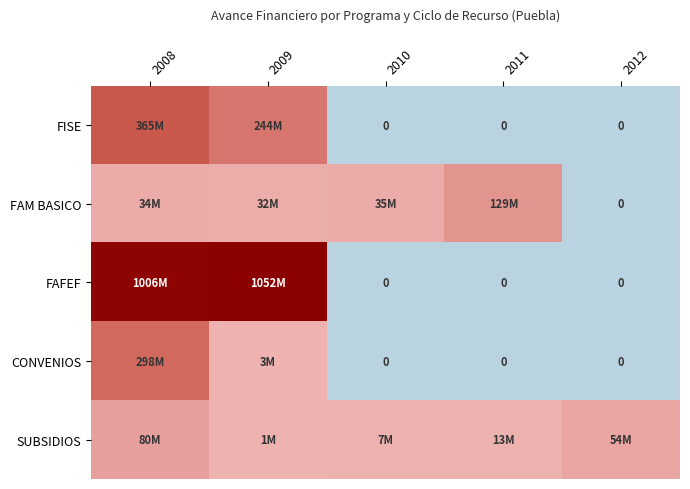

What is the highest value of the CONVENIOS series?

0.3